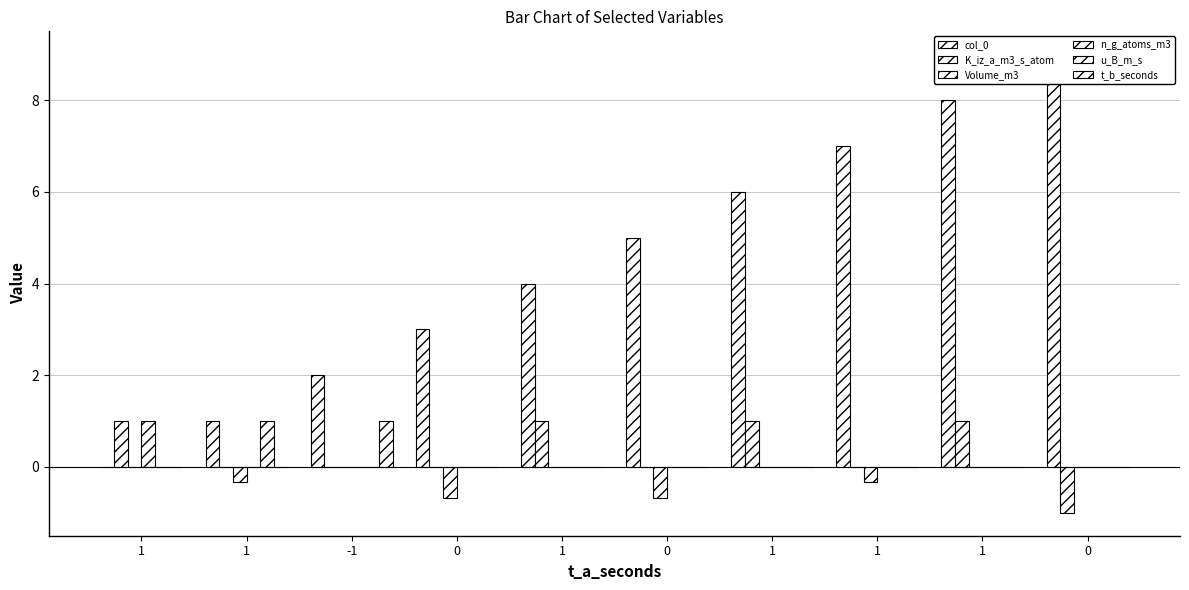

At how many categories does at least one series exceed 5?

4